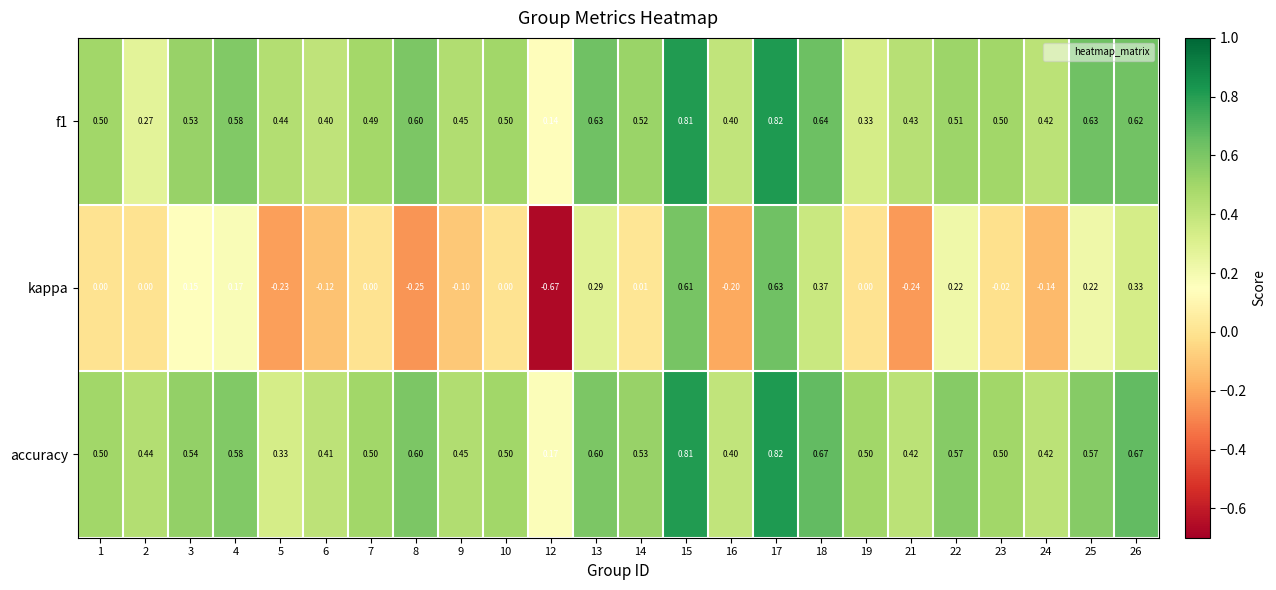

Which series changed the most between 1 and 21?

kappa